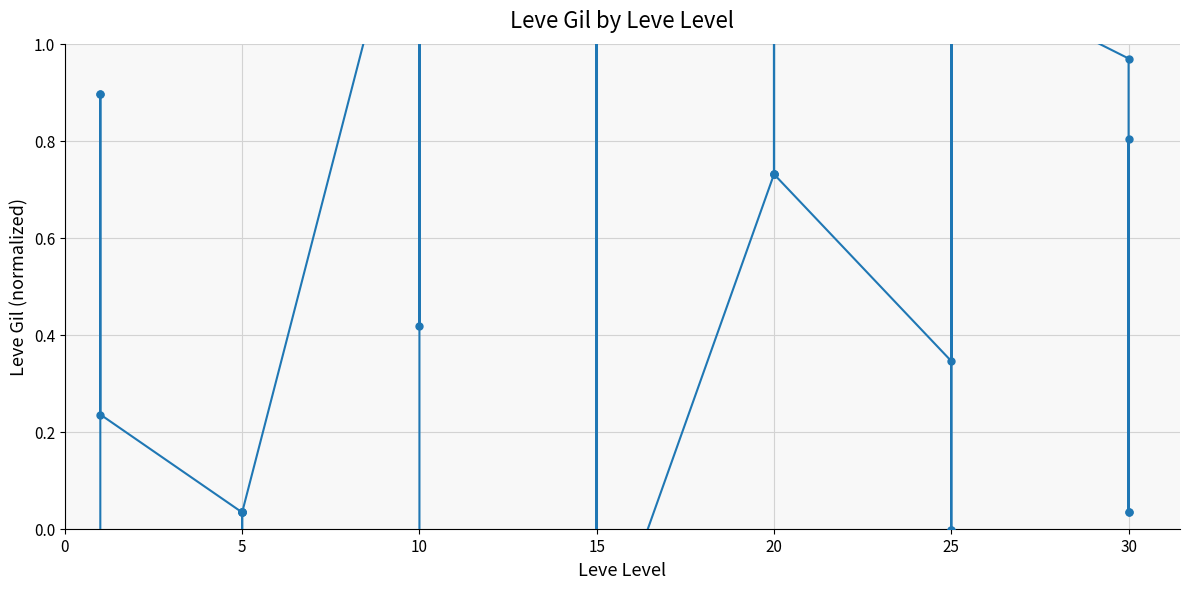

How many values are below zero?

11